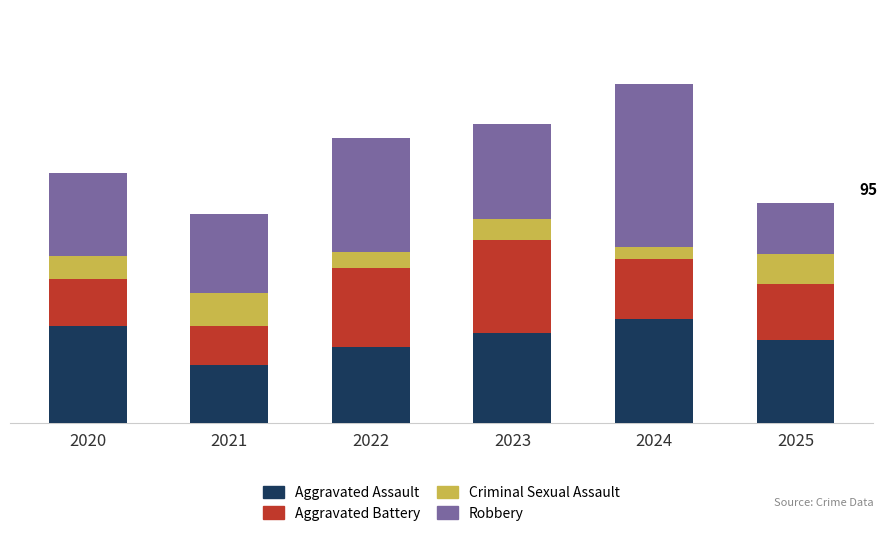

What are all the series names shown in the legend?

Aggravated Assault, Aggravated Battery, Criminal Sexual Assault, Robbery